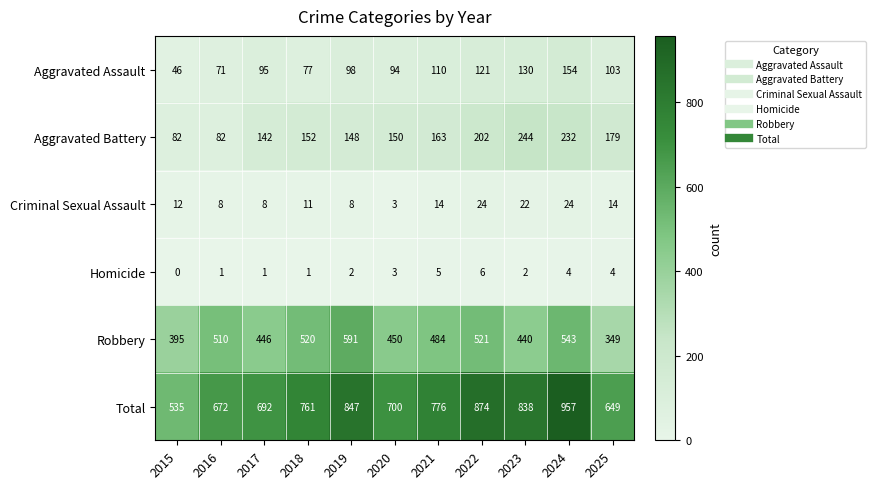

What is the total value across all series at 2020?

1400